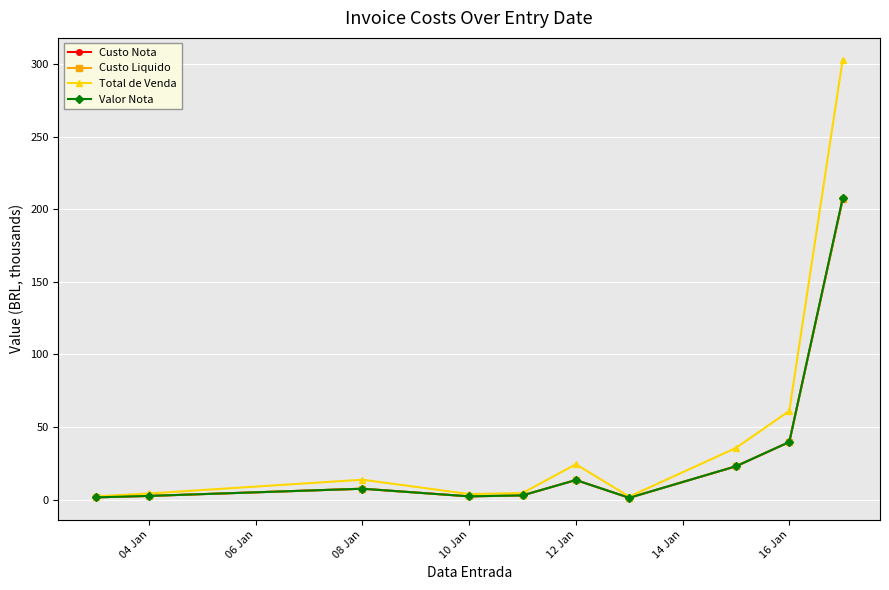

What is the sum of all Custo Liquido values?

300.7